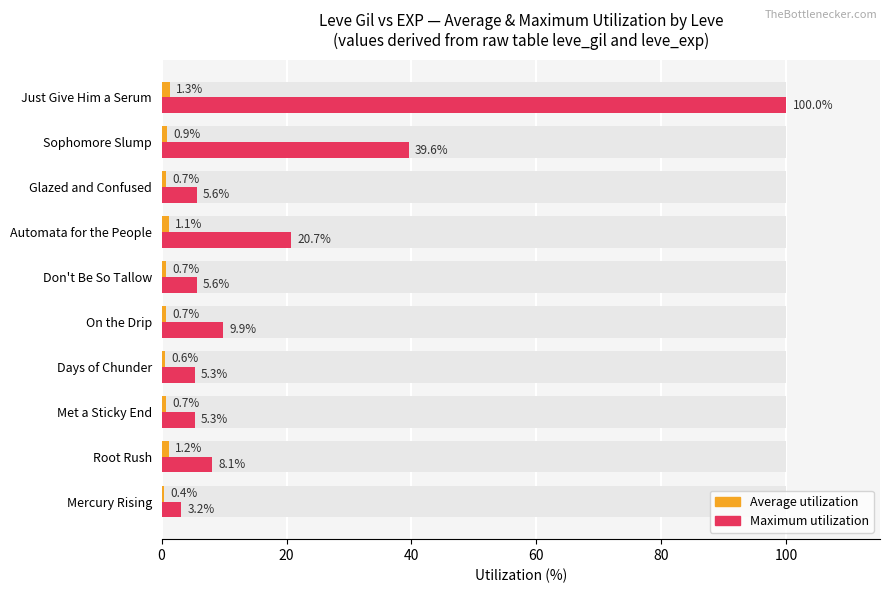

At how many categories does at least one series exceed 42?

1